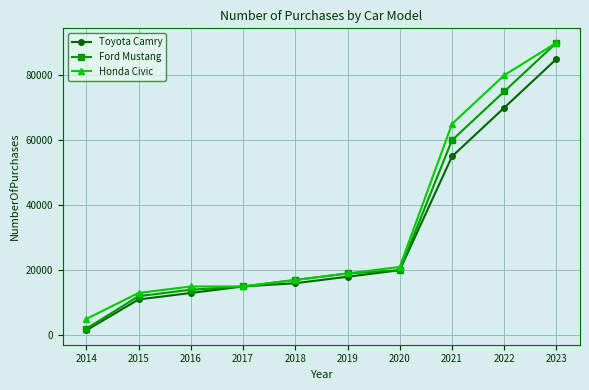

True or false: Honda Civic has more than 2 interior local peaks.

False